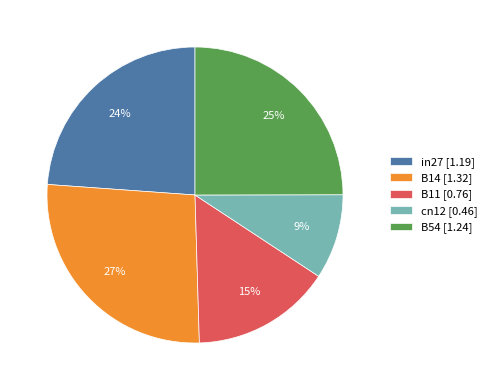

Do B54 [1.24] and cn12 [0.46] together represent more than half of the pie?

No